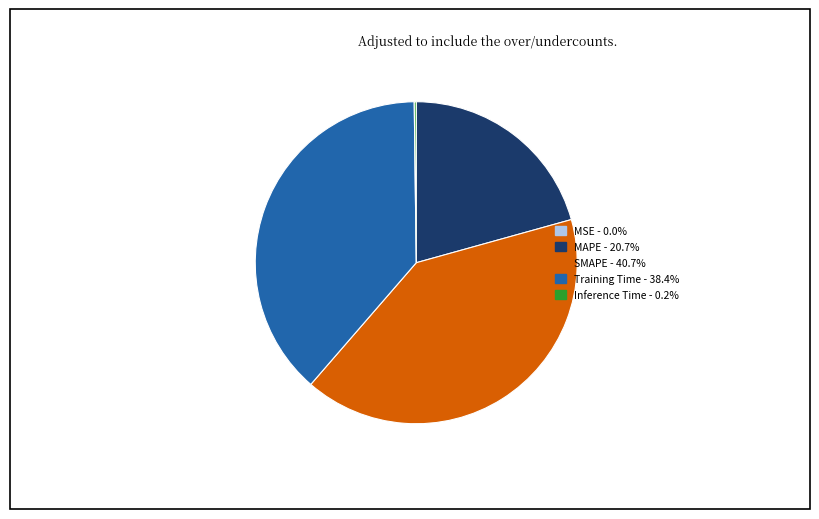

What is the largest slice in the pie chart?

SMAPE